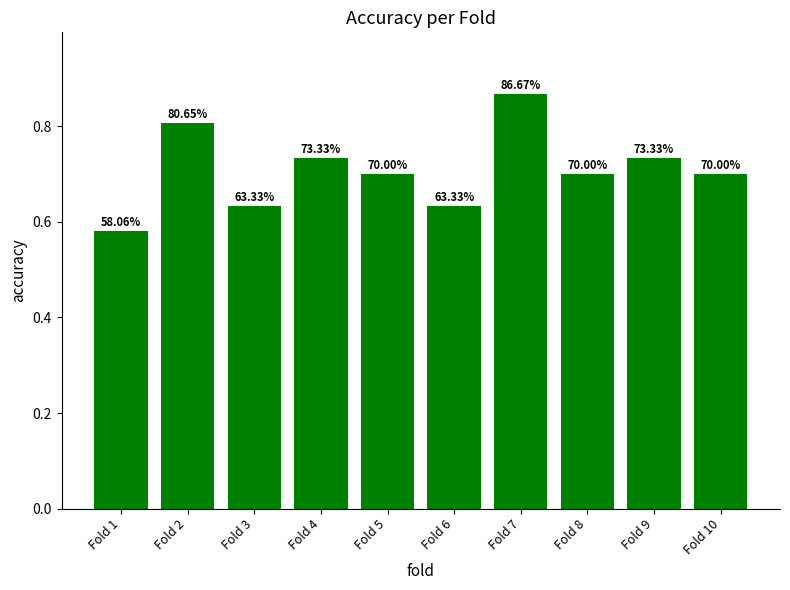

What is the value of the 8th bar from the left?

0.7